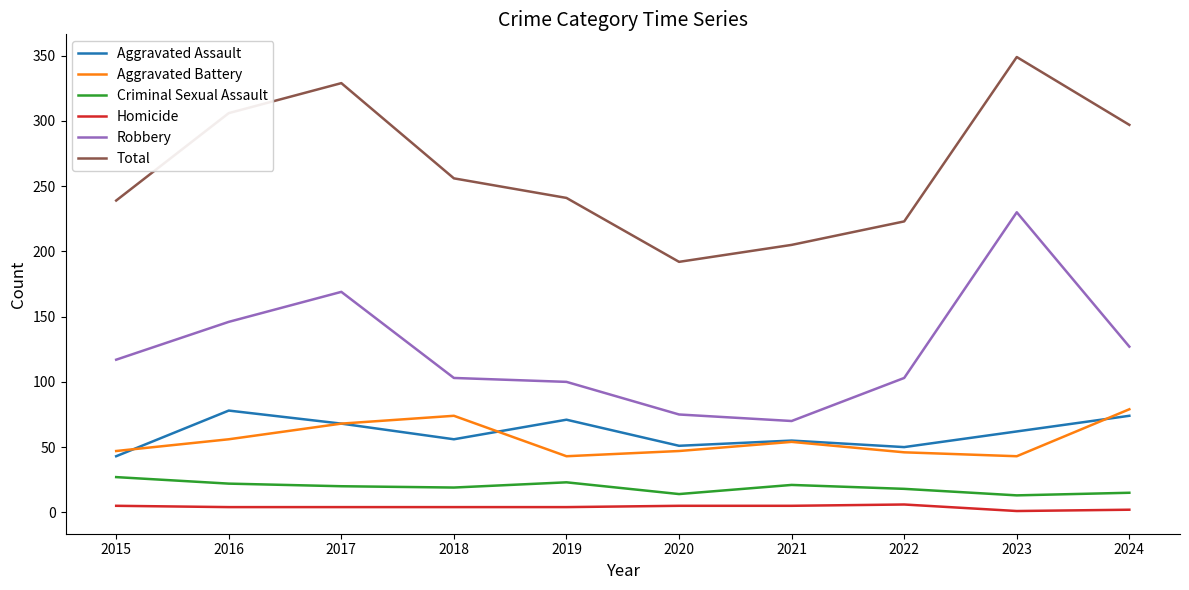

What is the average value of the Homicide series?

4